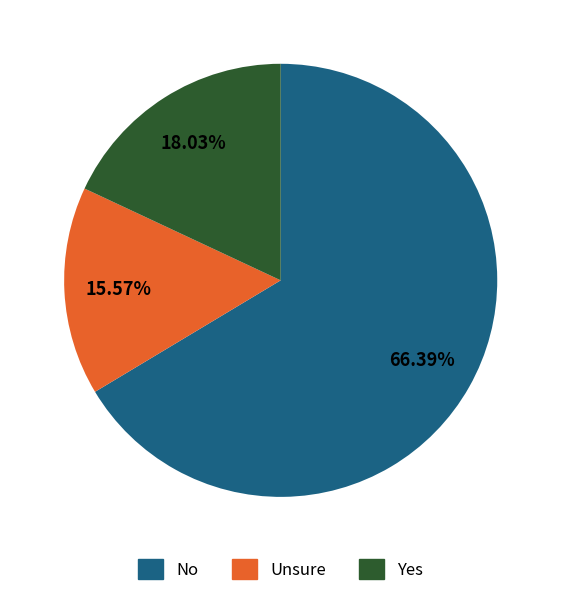

Is there a majority slice in this chart?

Yes